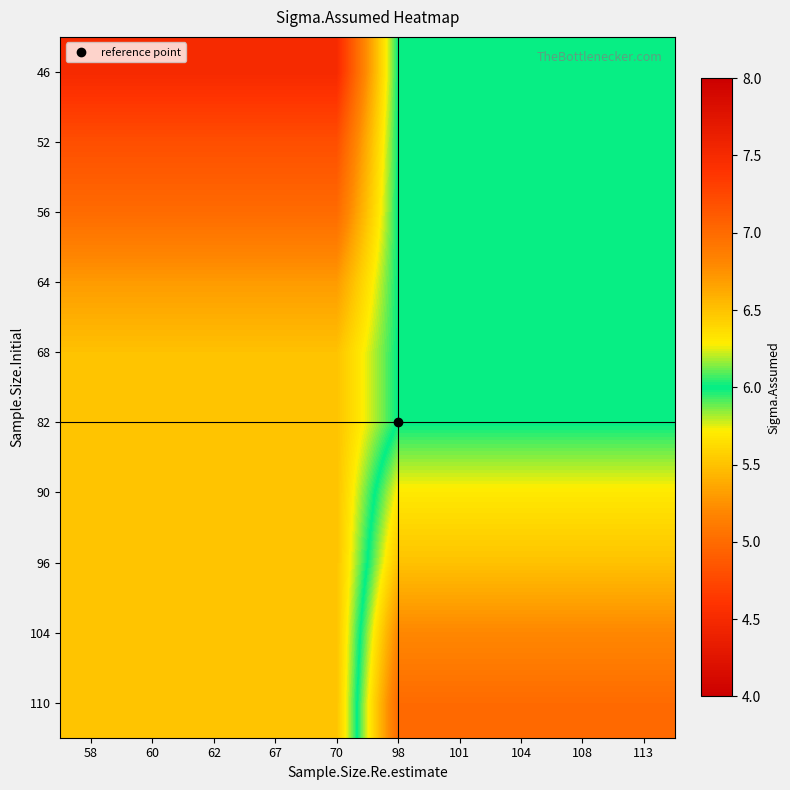

At which category is the sum across all series the highest?

98